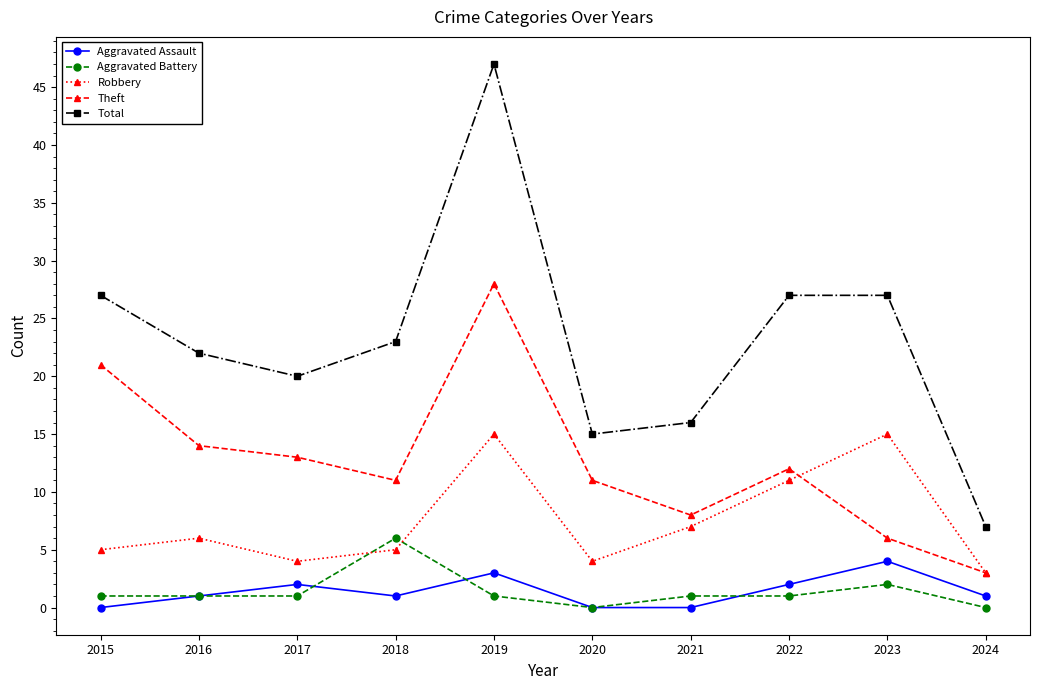

At which category does Total reach its first local valley?

2017